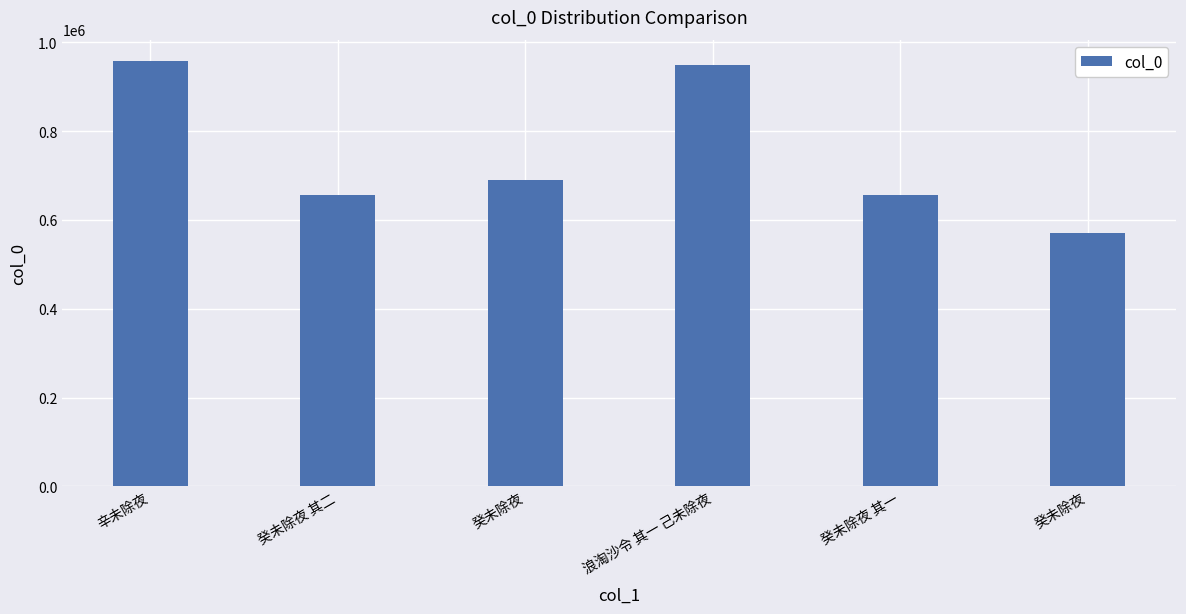

Is it true that the value at 辛未除夜 is 500655?

False